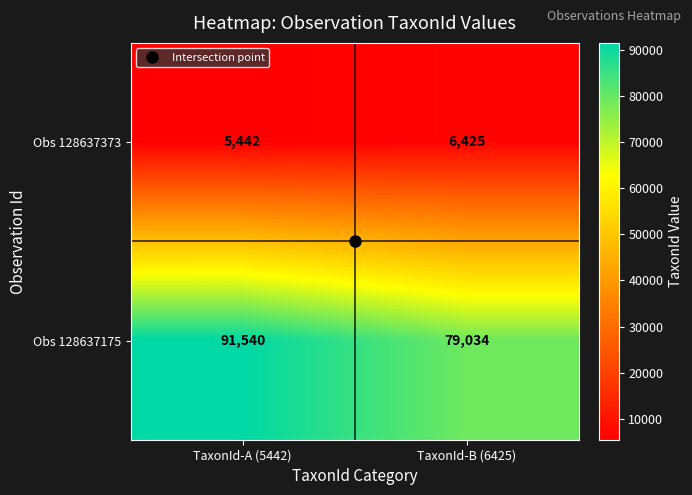

What is the difference between the maximum and minimum values in the Obs 128637373 series?

983